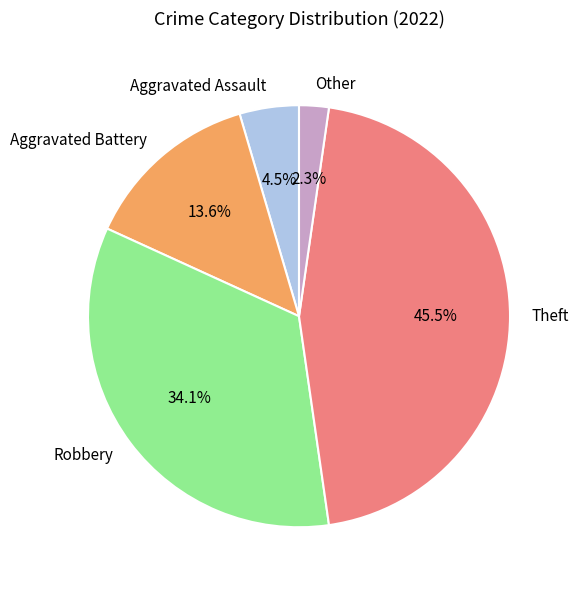

Count the number of slices in the pie.

5